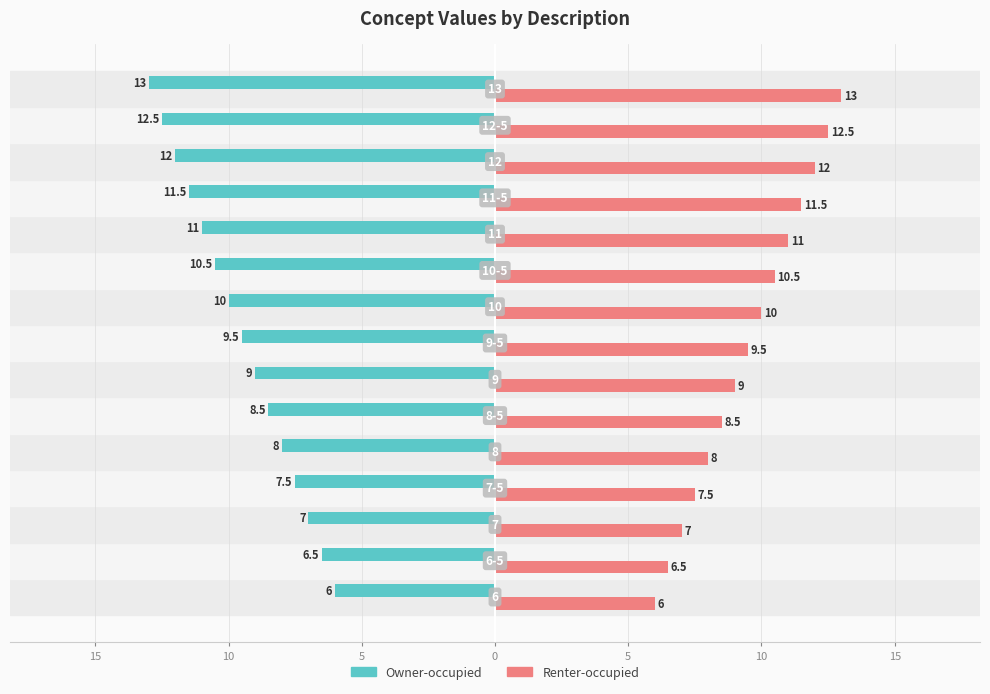

Which series has the largest total across all categories?

Renter-occupied